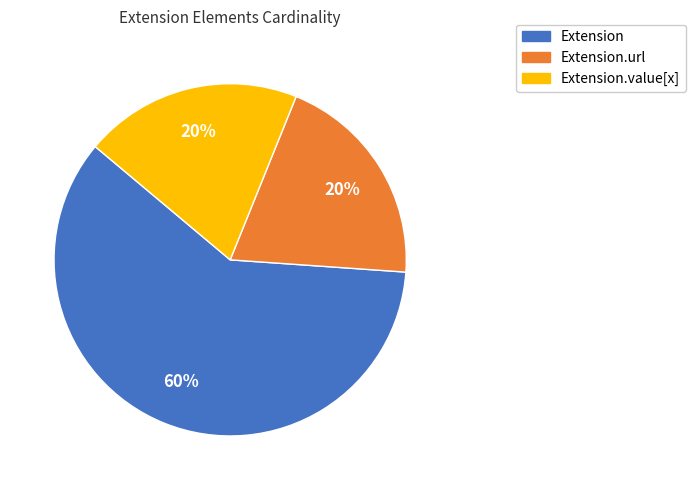

Does Extension.value[x] account for over 50% of the chart?

No